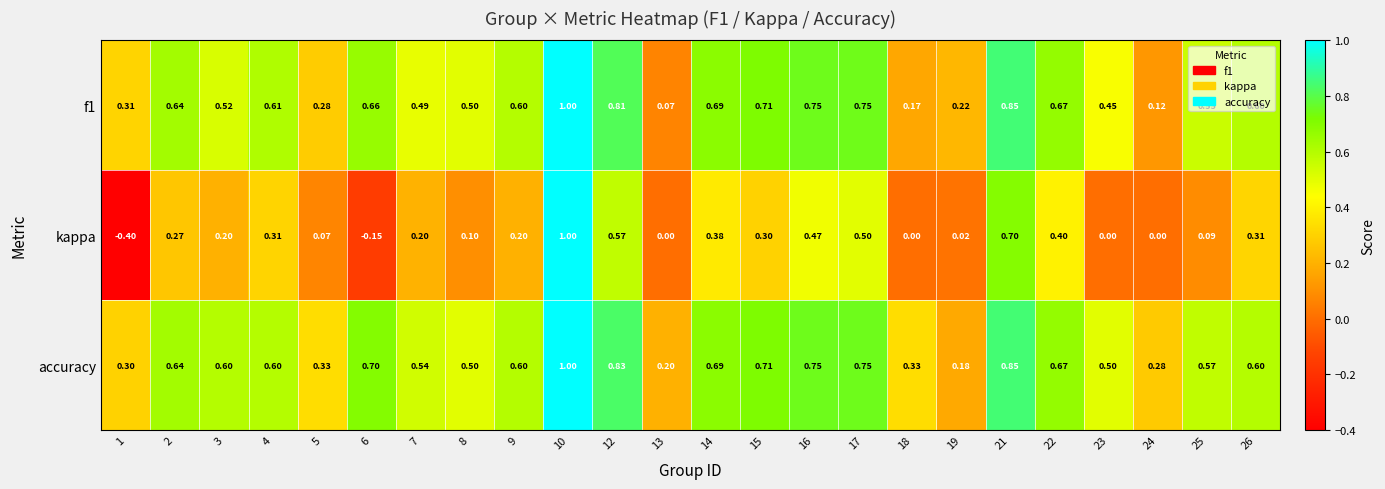

Which series changed the most between 1 and 19?

kappa